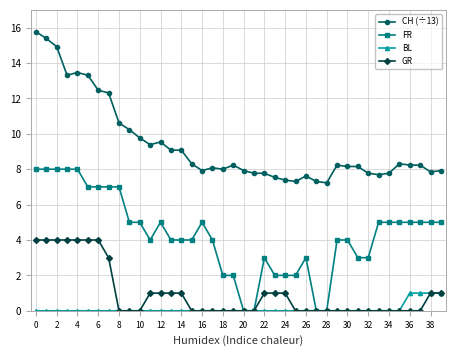

True or false: FR has more than 1 interior local peaks.

True